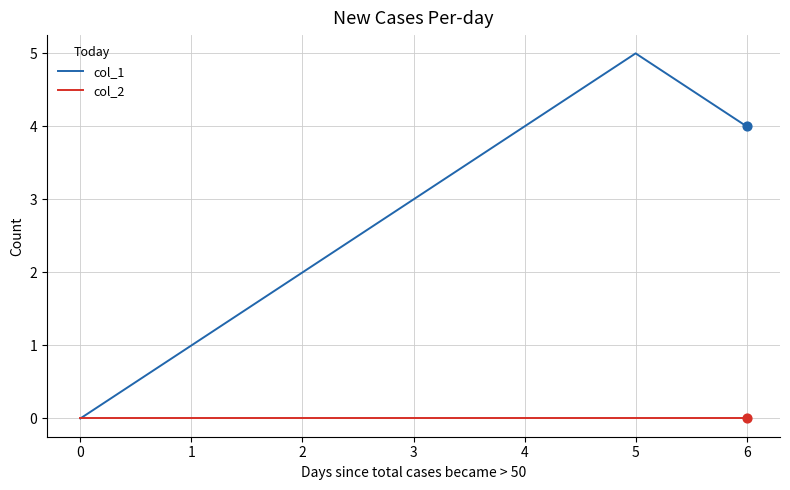

Between 2 and 3, which series saw the biggest shift?

col_1